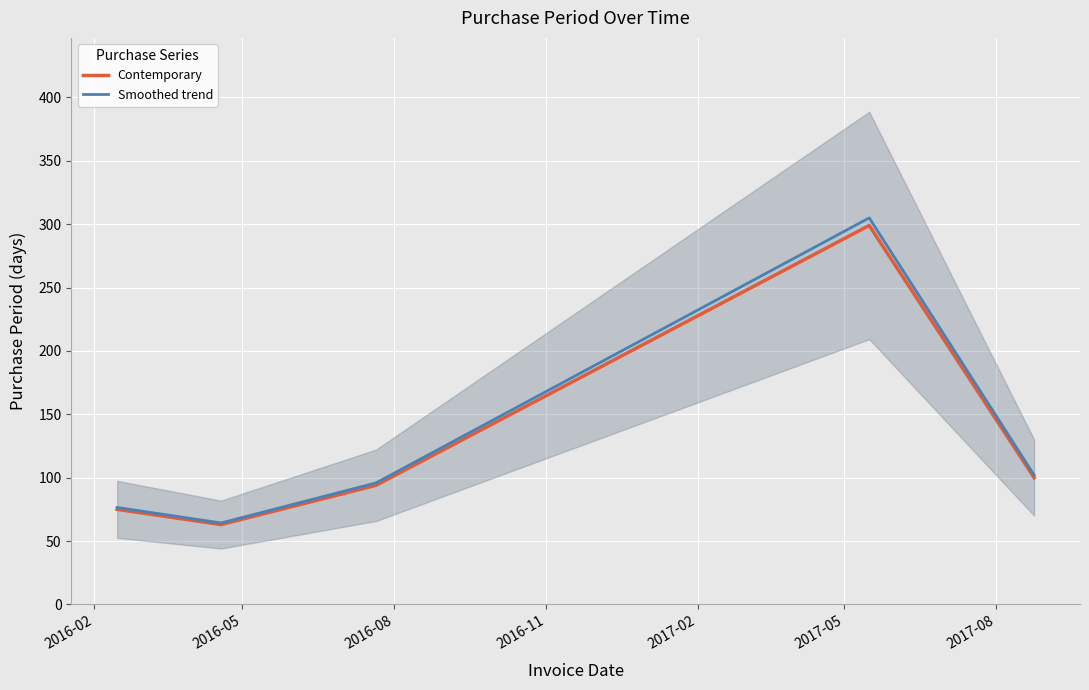

True or false: Contemporary and Smoothed trend cross at least once.

False